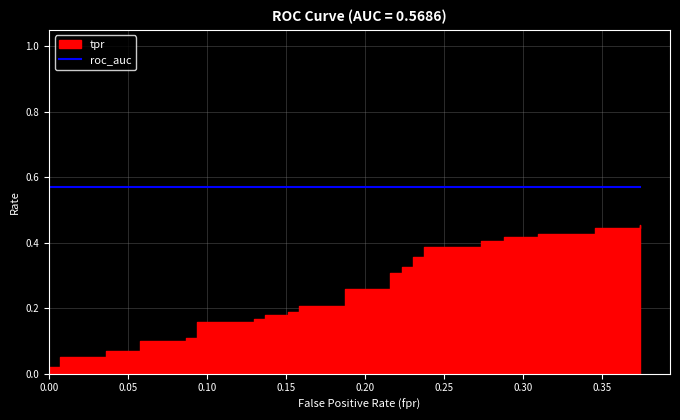

At which label does tpr reach its peak?

39